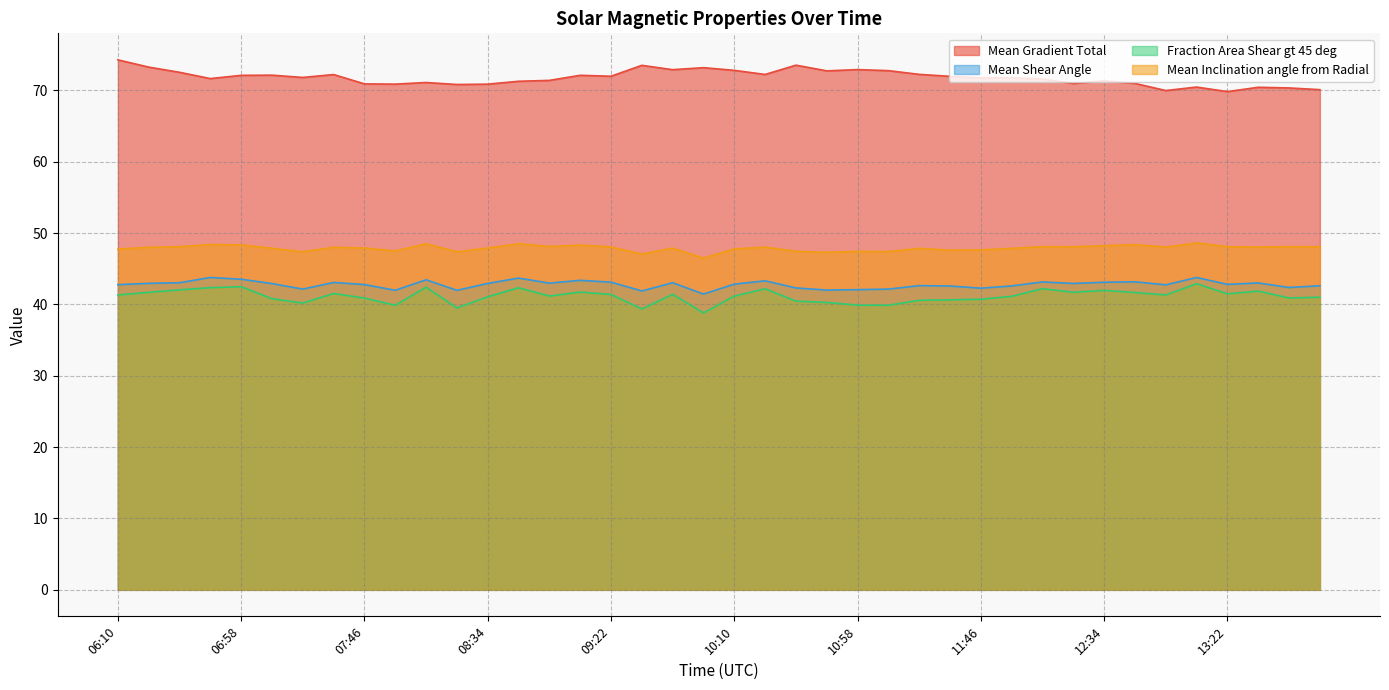

Which series has the largest total across all categories?

Mean Gradient Total